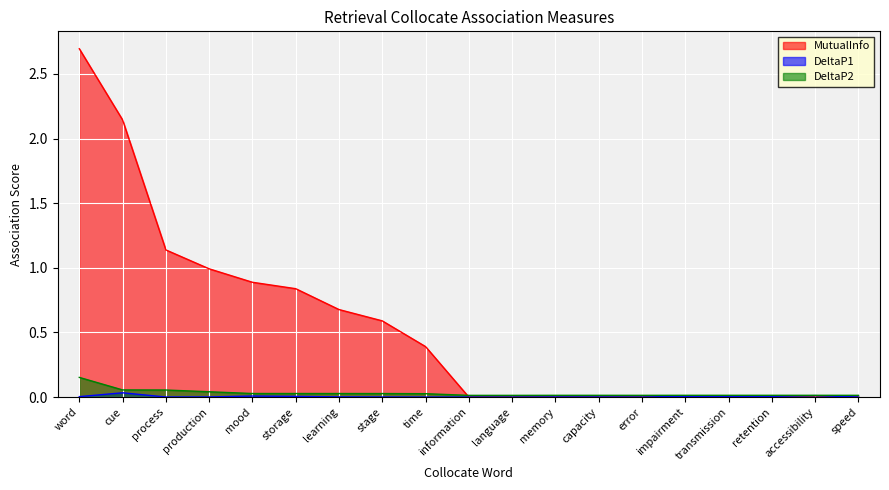

At memory, list the series in order from largest to smallest.

DeltaP2, DeltaP1, MutualInfo